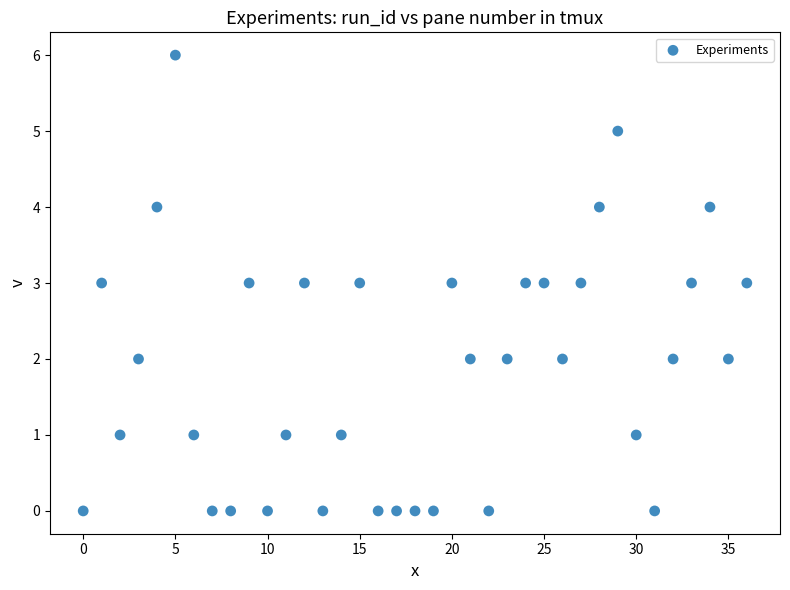

Count the number of points in this scatter plot.

37